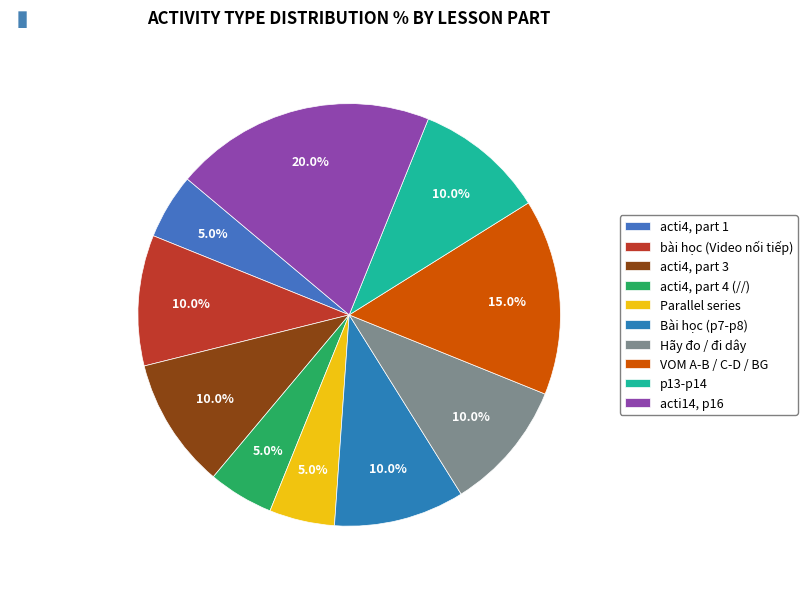

The VOM A-B / C-D / BG slice represents 22% of the pie. True or false?

False